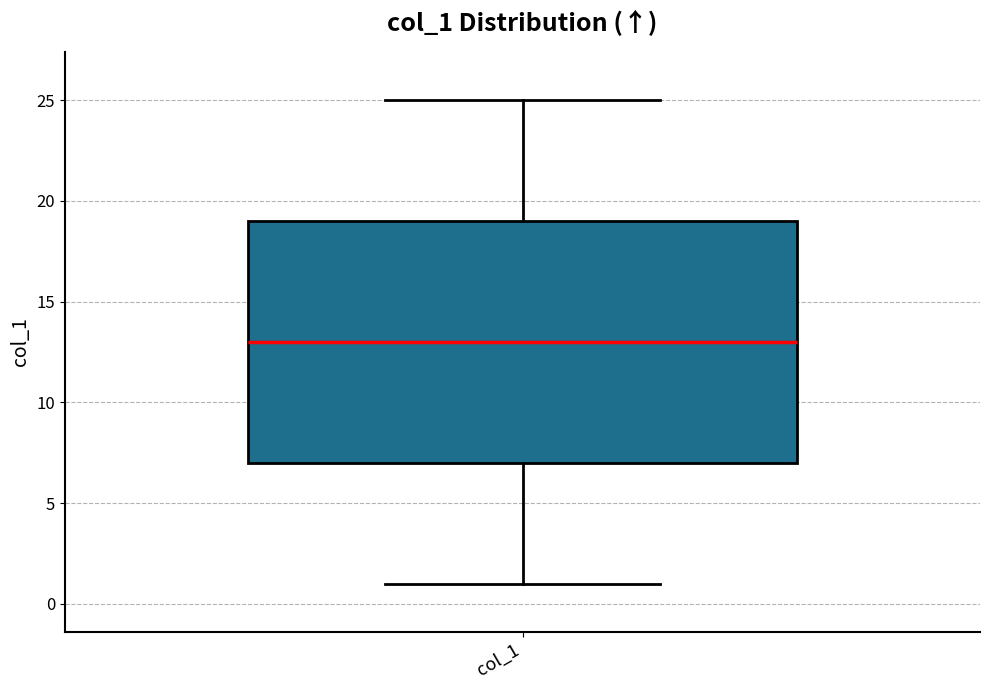

Read this box plot against the y-axis: the position of the median line, the range covered by the box, and the ends of both whiskers. The values are not printed on the chart, so give them approximately, as read against the axis.

median 13, box 7 to 19, whiskers 1 to 25